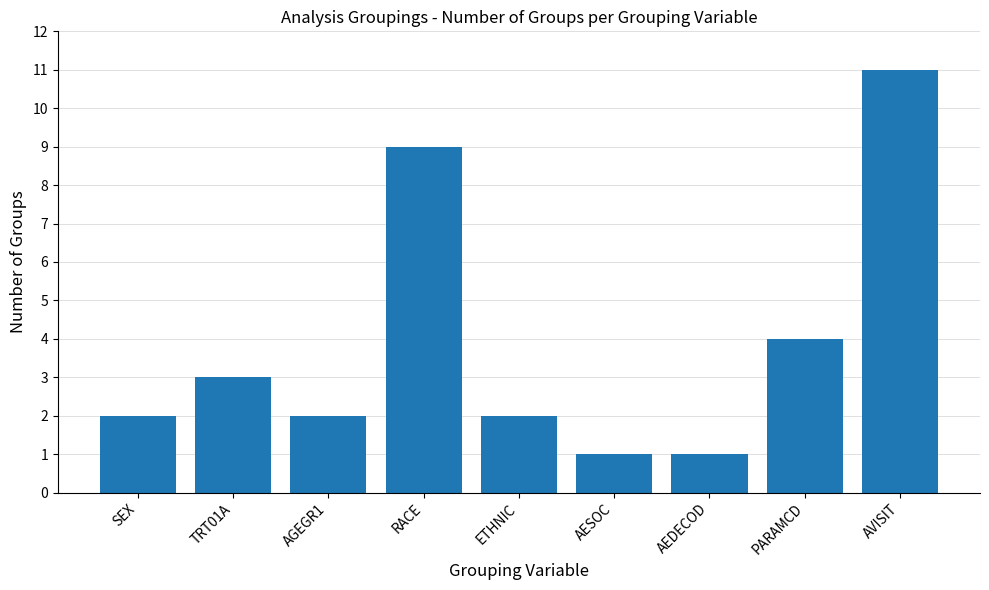

What is the value of the 1st bar from the left?

2